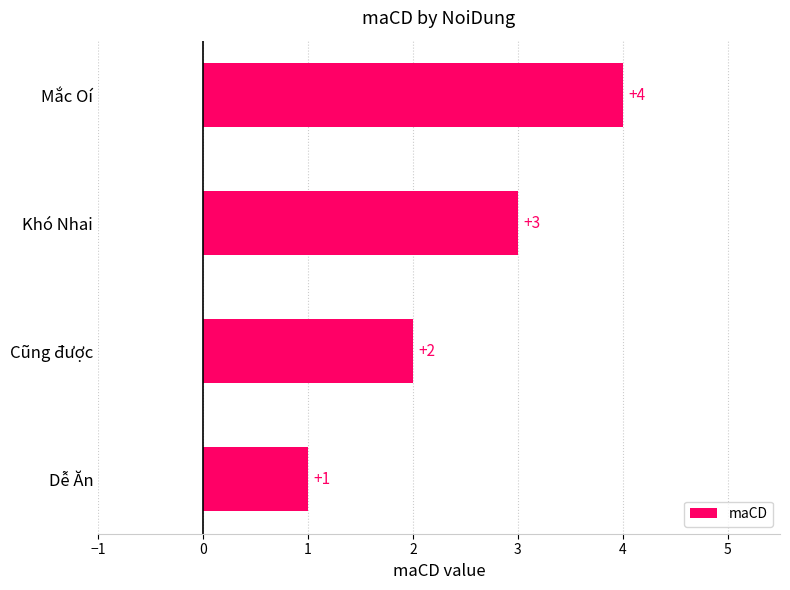

What is the change in value from Khó Nhai to Mắc Oí?

+1